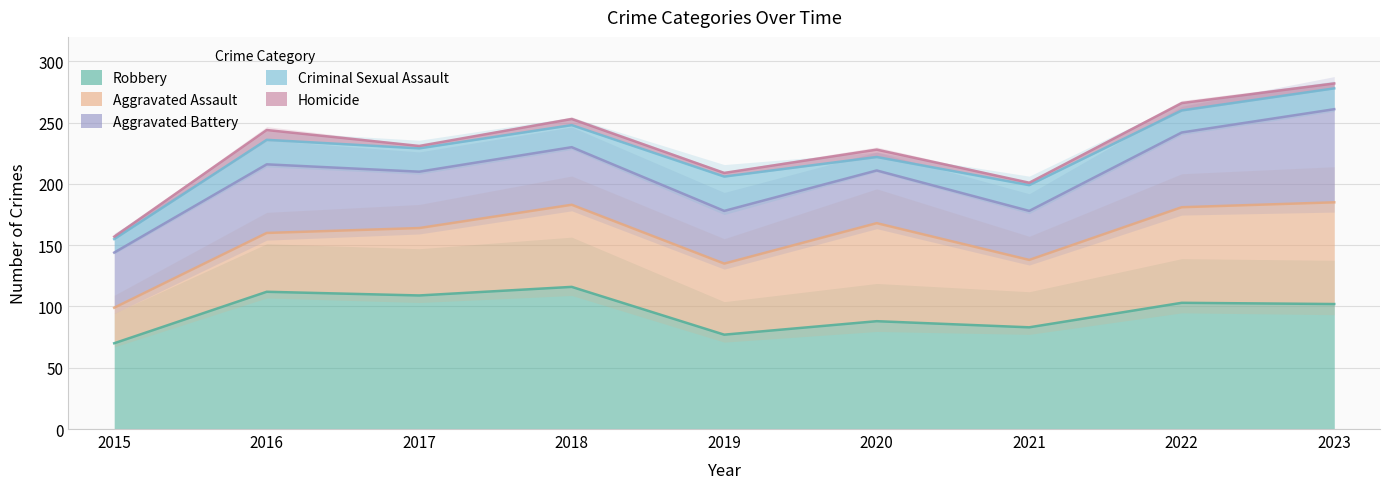

What is the average value of the Criminal Sexual Assault series?

18